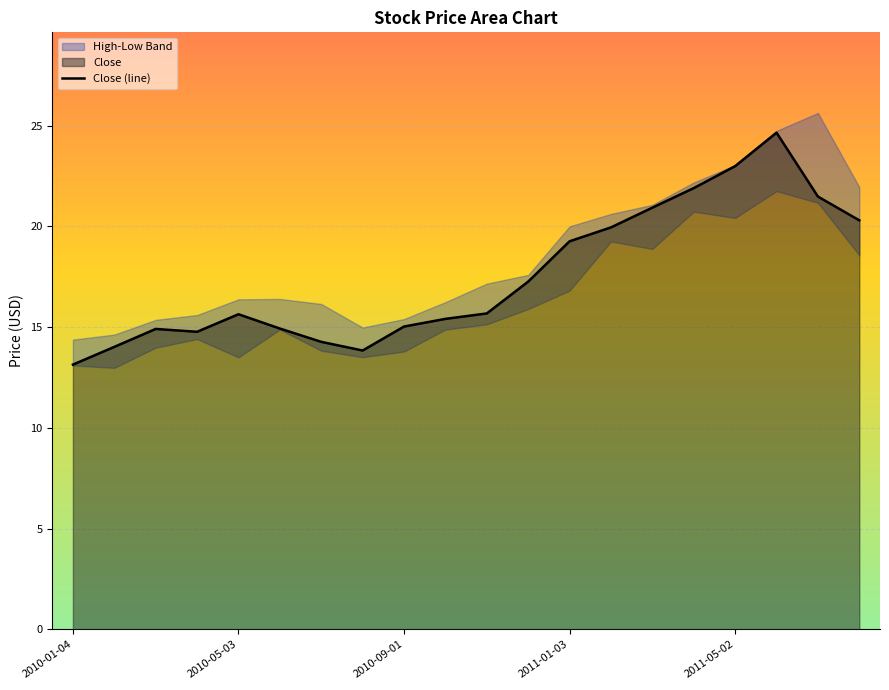

Reading left to right, list all the values displayed in this chart.

13.1	14.0	14.9	14.8	15.6	14.9	14.3	13.8	15.0	15.4	15.7	17.3	19.3	20.0	20.9	21.9	23.0	24.6	21.5	20.3